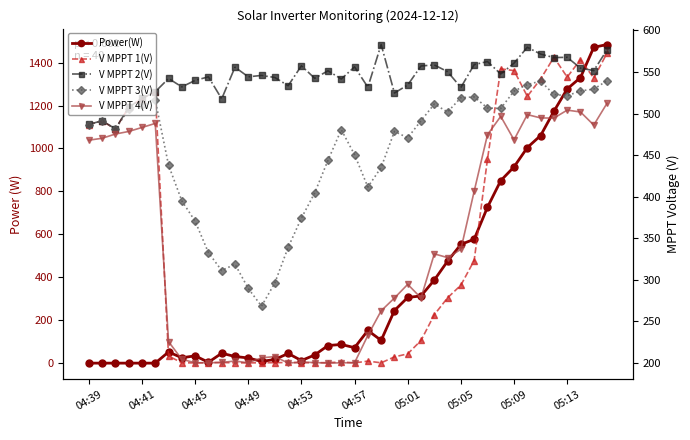

At how many categories does at least one series exceed 416?

40